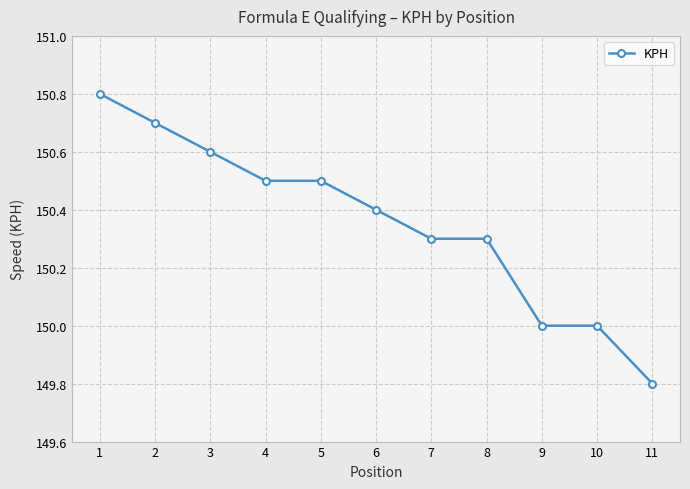

What is the difference between the second highest and second lowest values?

0.7